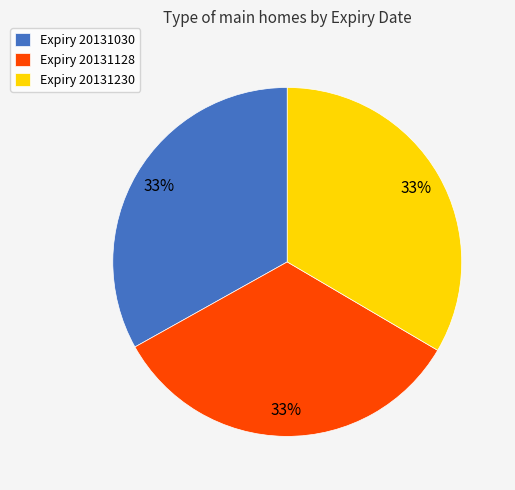

How many slices are in this pie chart?

3